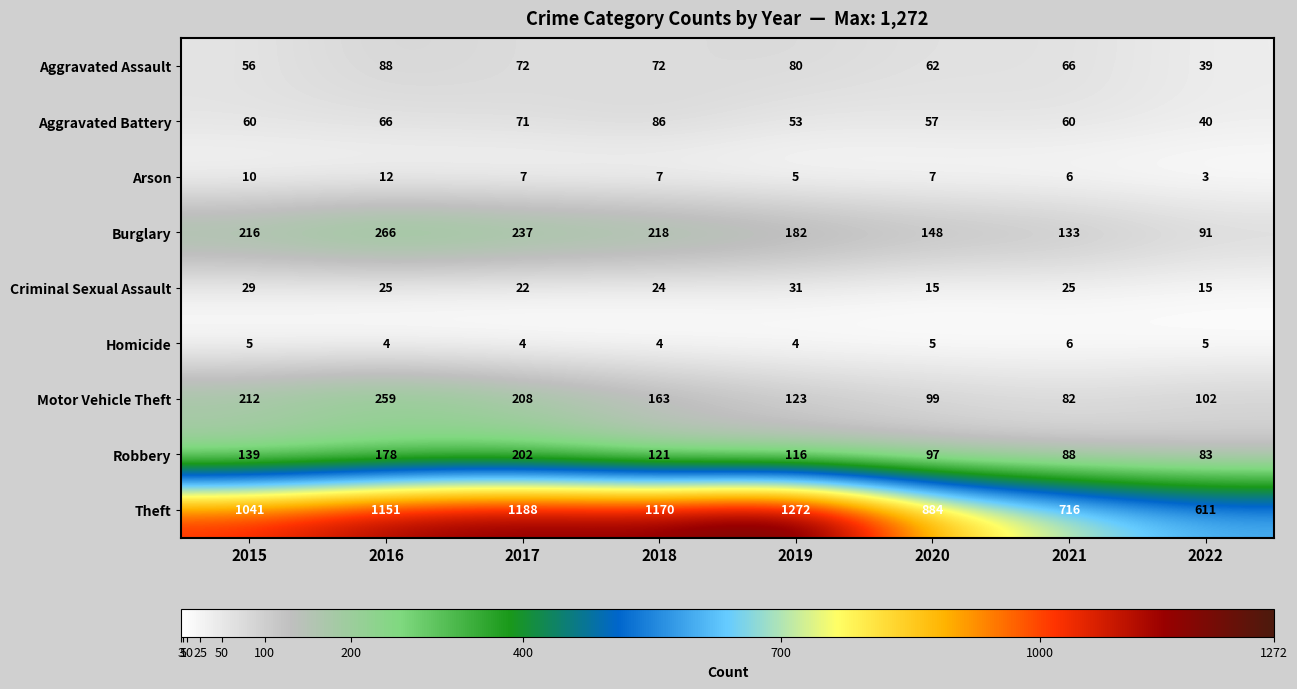

Which series has the largest range (max minus min)?

Theft